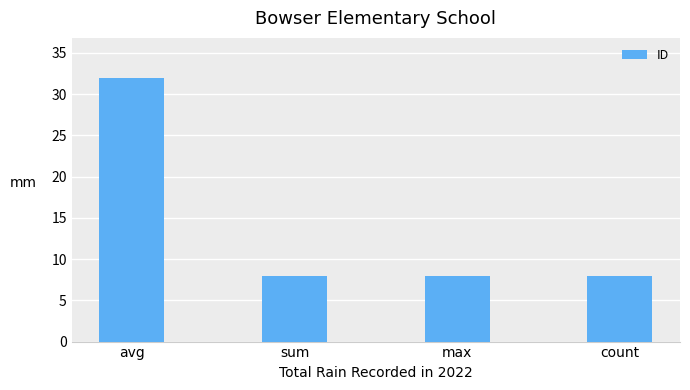

True or false: the data shows 8 at sum.

True